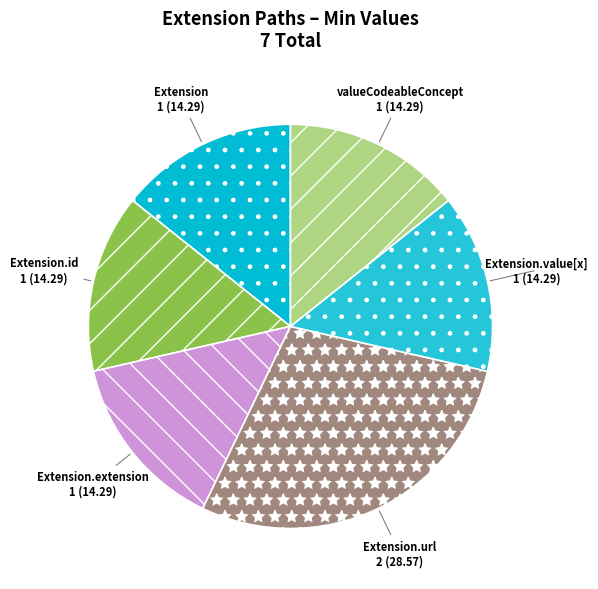

Is there any slice that represents more than half of the pie?

No